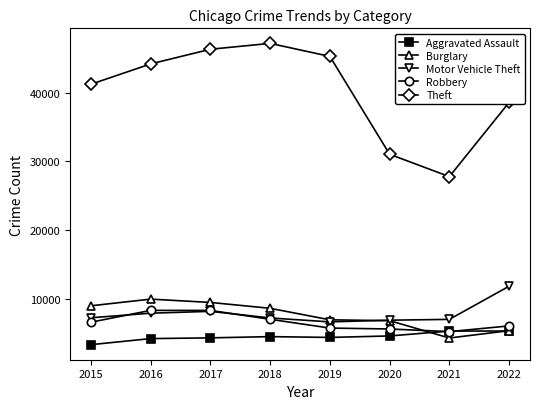

In Burglary, how many points are higher than both neighbors (excluding endpoints)?

1